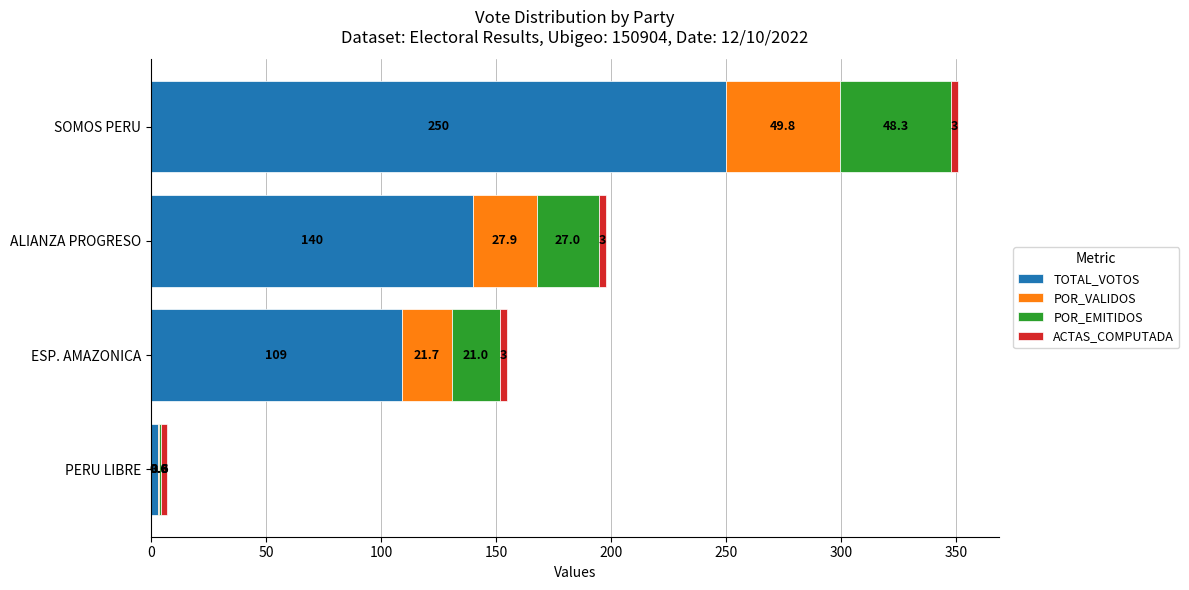

Which category has the highest value in the TOTAL_VOTOS series?

SOMOS PERU